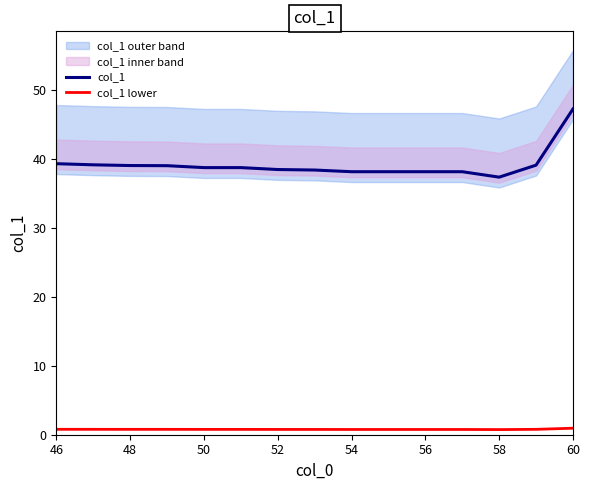

Count the number of categories in the chart.

15